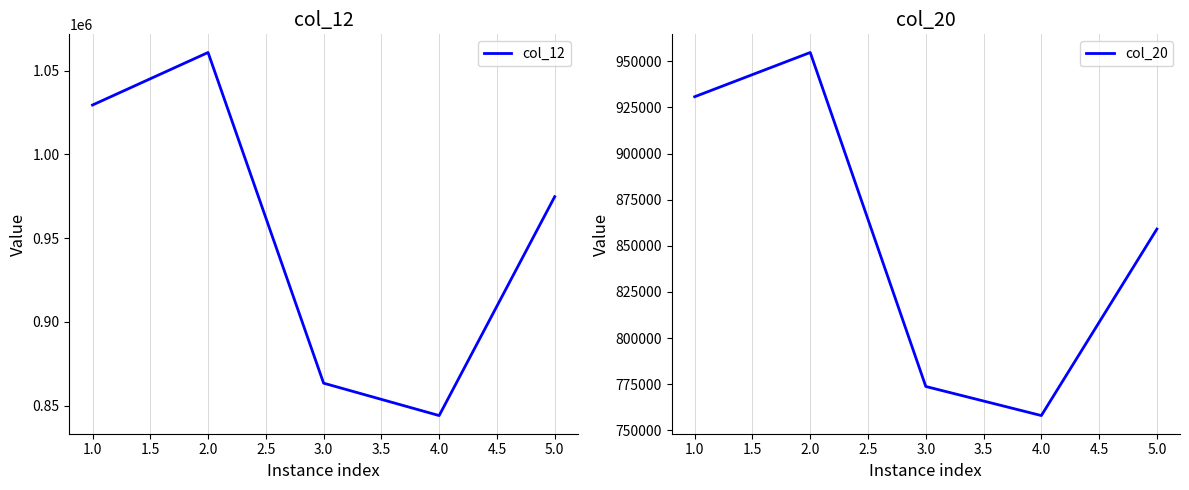

At which label is col_20 closest to 856372?

5.0